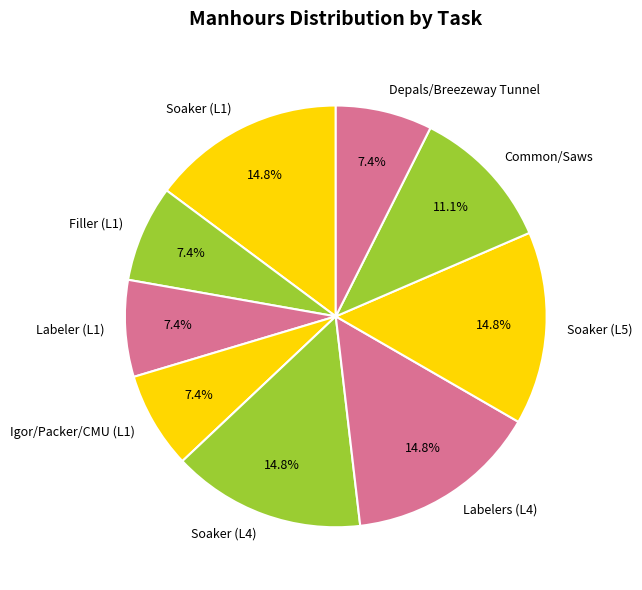

Approximately how many times larger is the value at Depals/Breezeway Tunnel compared to Labeler (L1)?

1.0